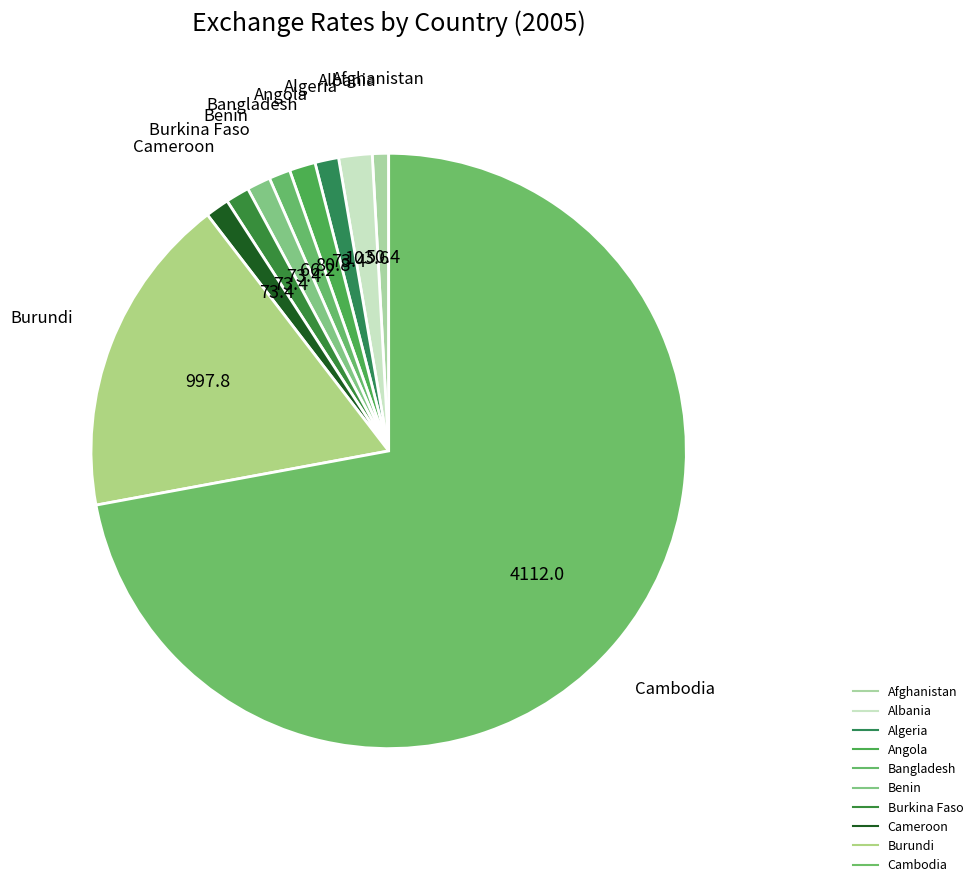

The Burkina Faso slice represents 11% of the pie. True or false?

False